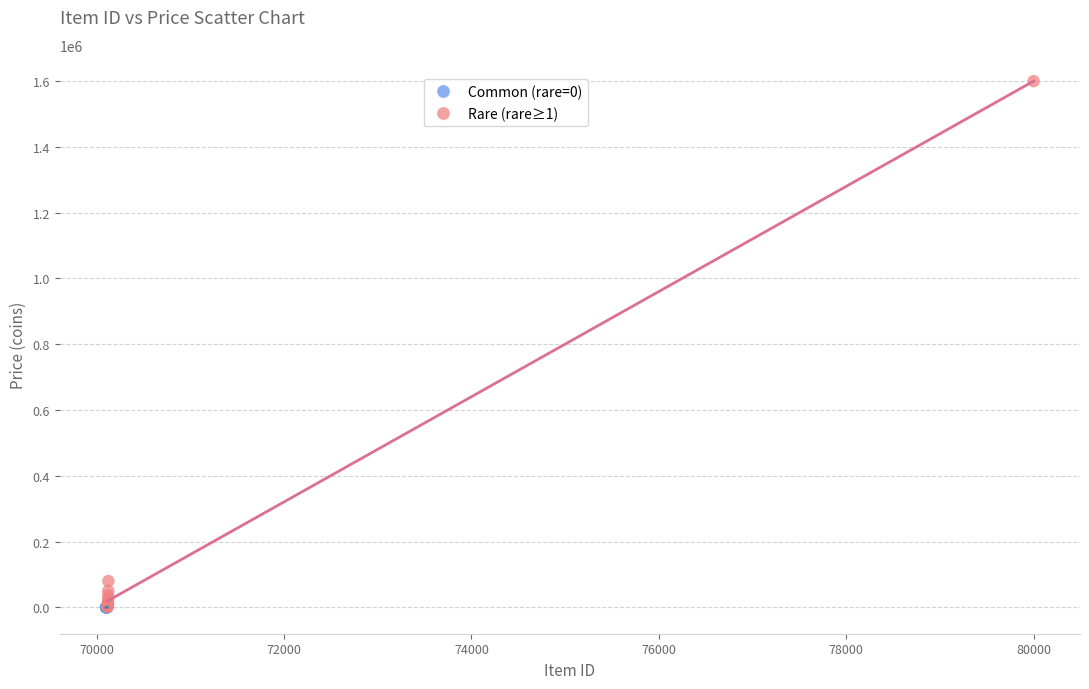

Which series reaches the maximum Y coordinate?

Rare (rare≥1)